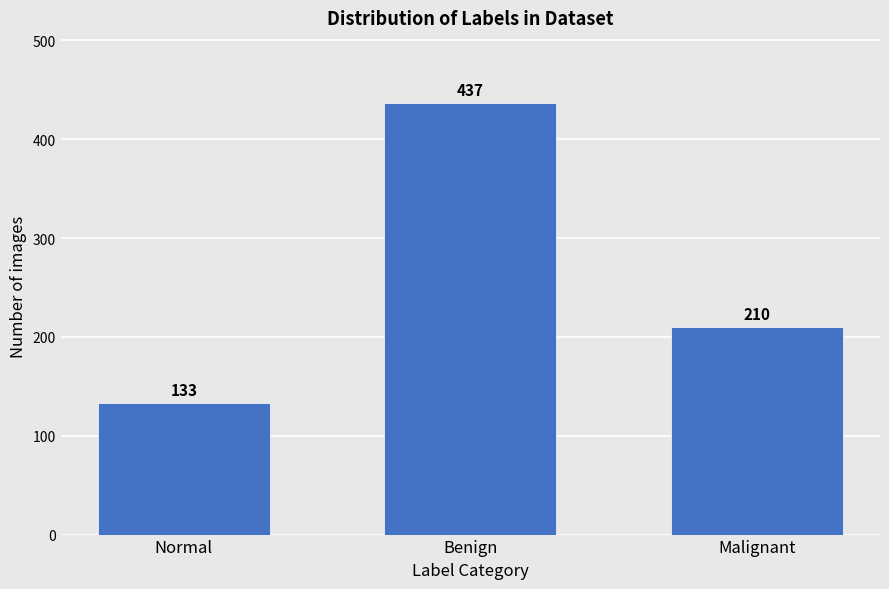

Reading right to left, extract all data points from this chart.

210	437	133